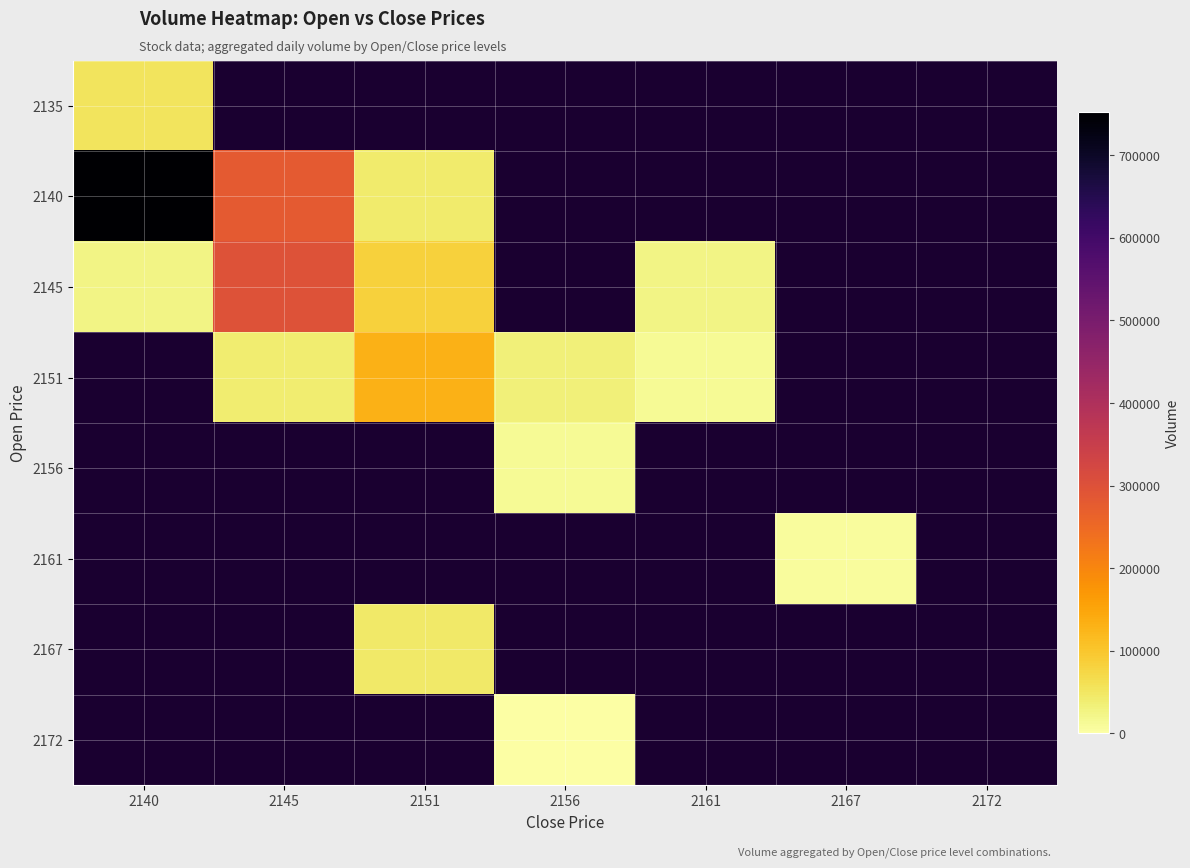

Which series has the widest spread of values?

2140